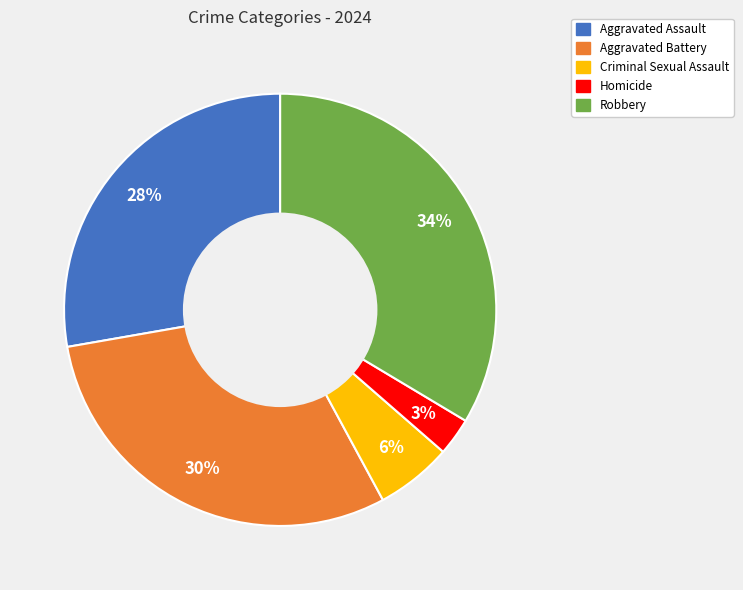

Is it true that Aggravated Battery is 38% of the pie?

False